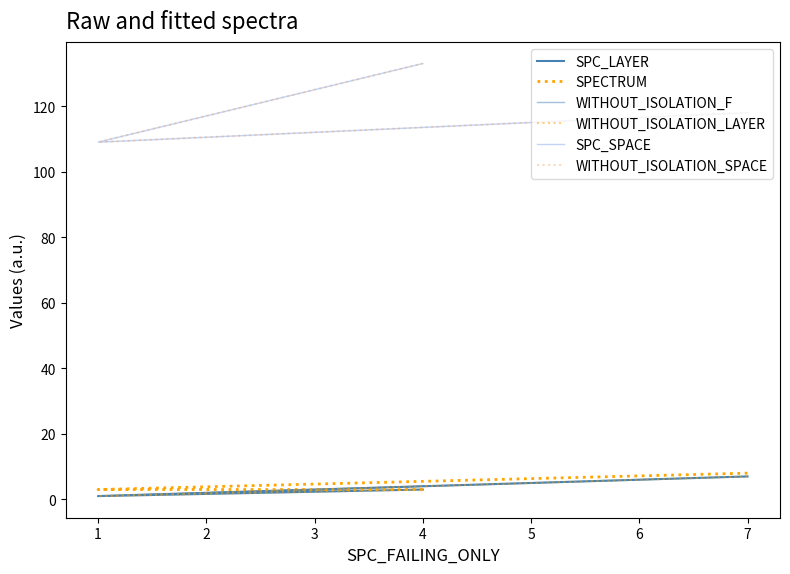

Rank the categories by SPC_SPACE value from highest to lowest.

4, 7, 1